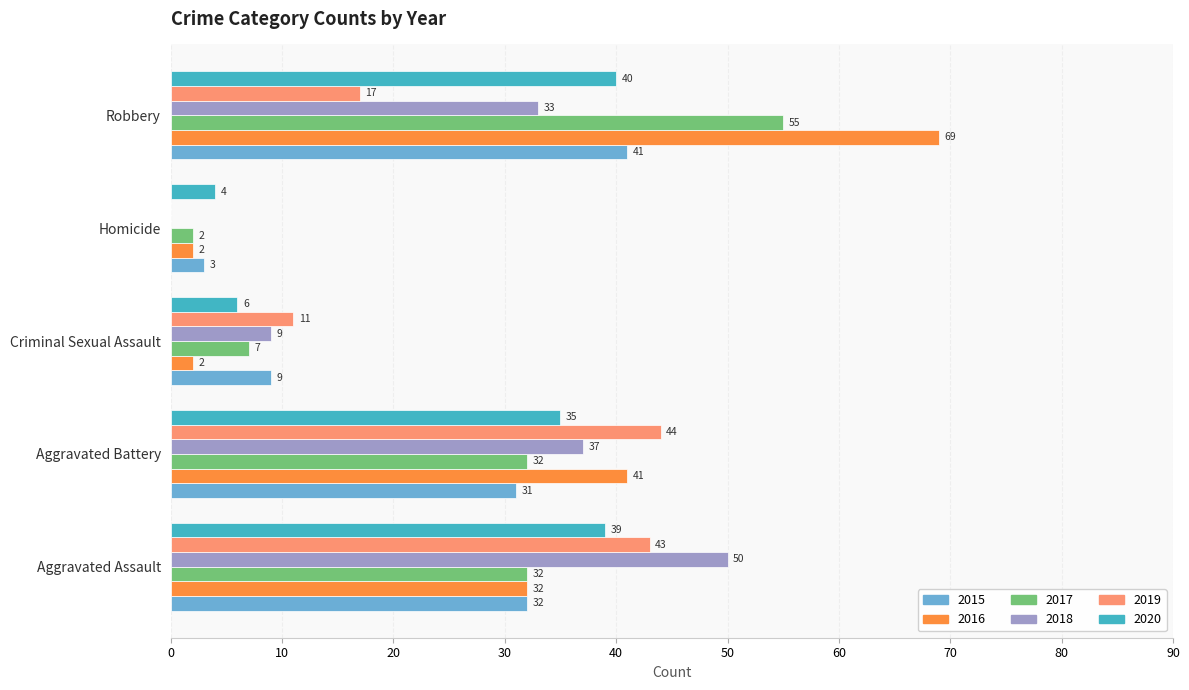

What is the approximate value of 2020 at Robbery, to the nearest 10?

40